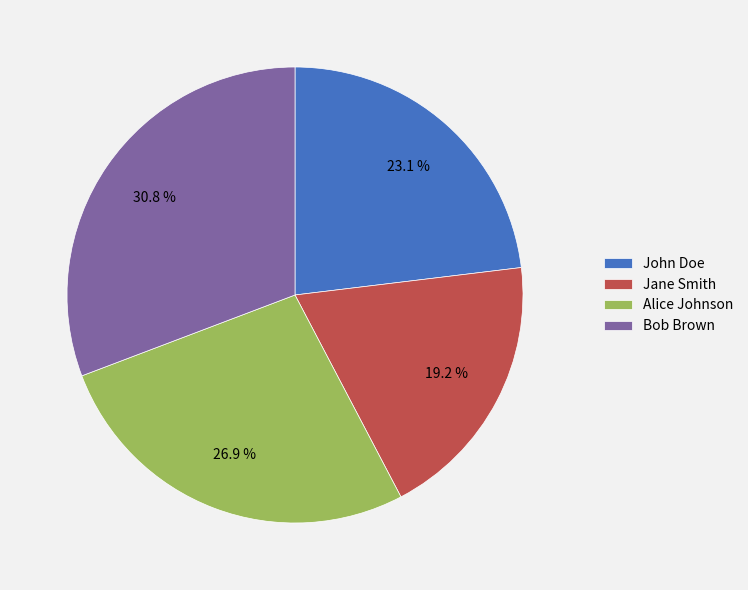

How many slices are in this pie chart?

4